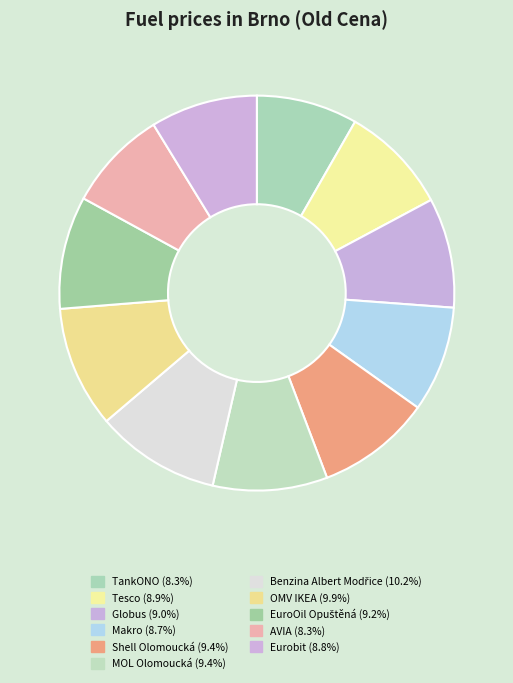

Count the number of slices in the pie.

11